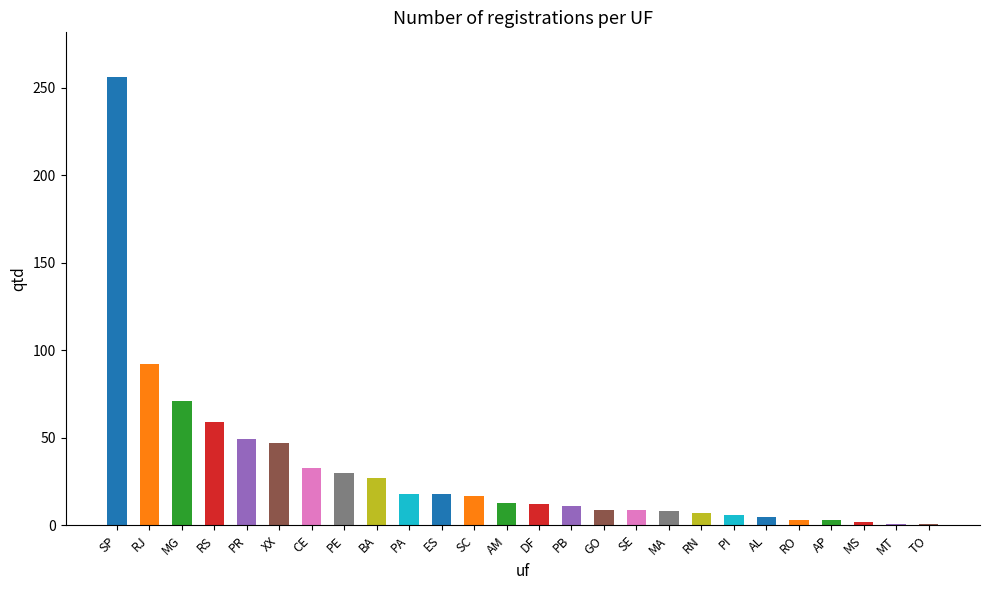

What is the label of the 11th bar from the left?

ES